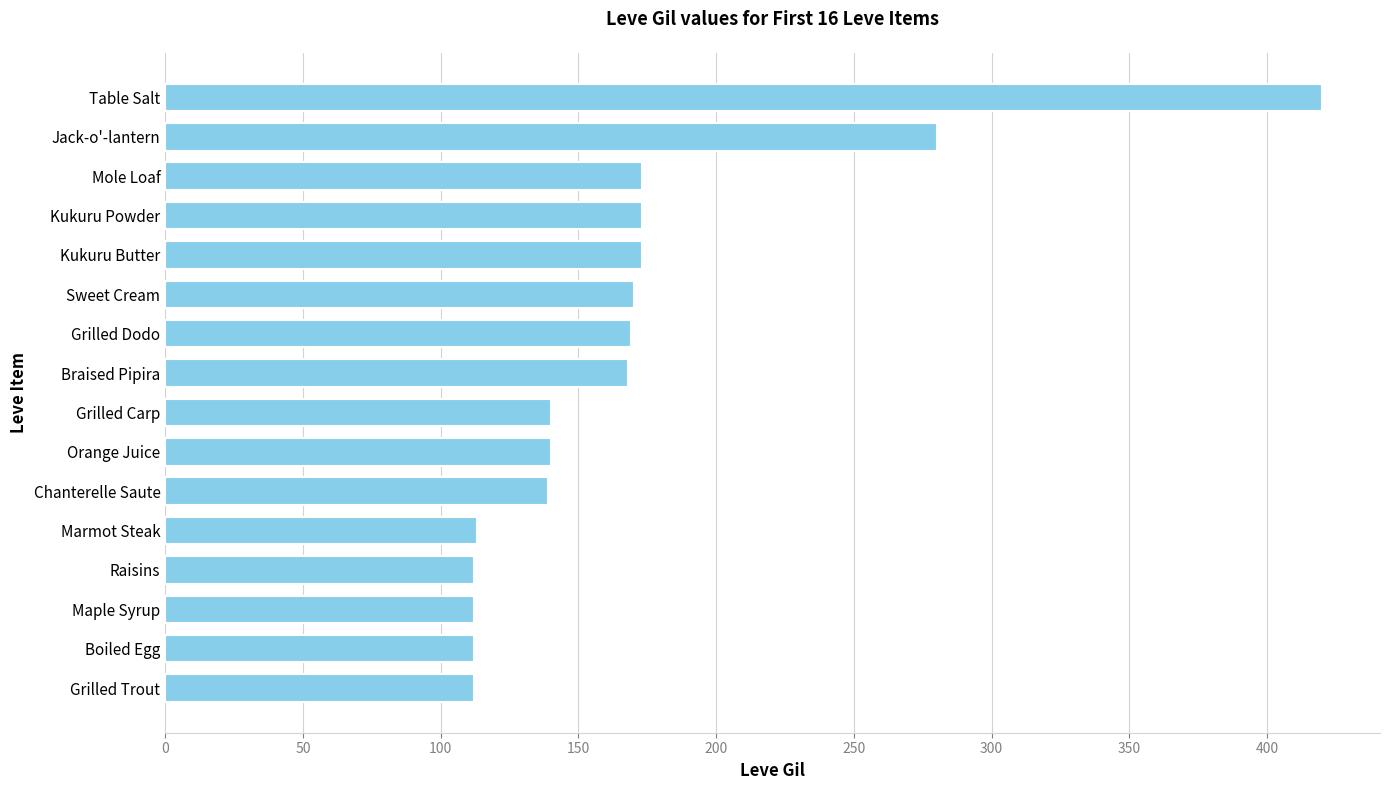

Approximately how many times larger is the value at Boiled Egg compared to Grilled Trout?

1.0